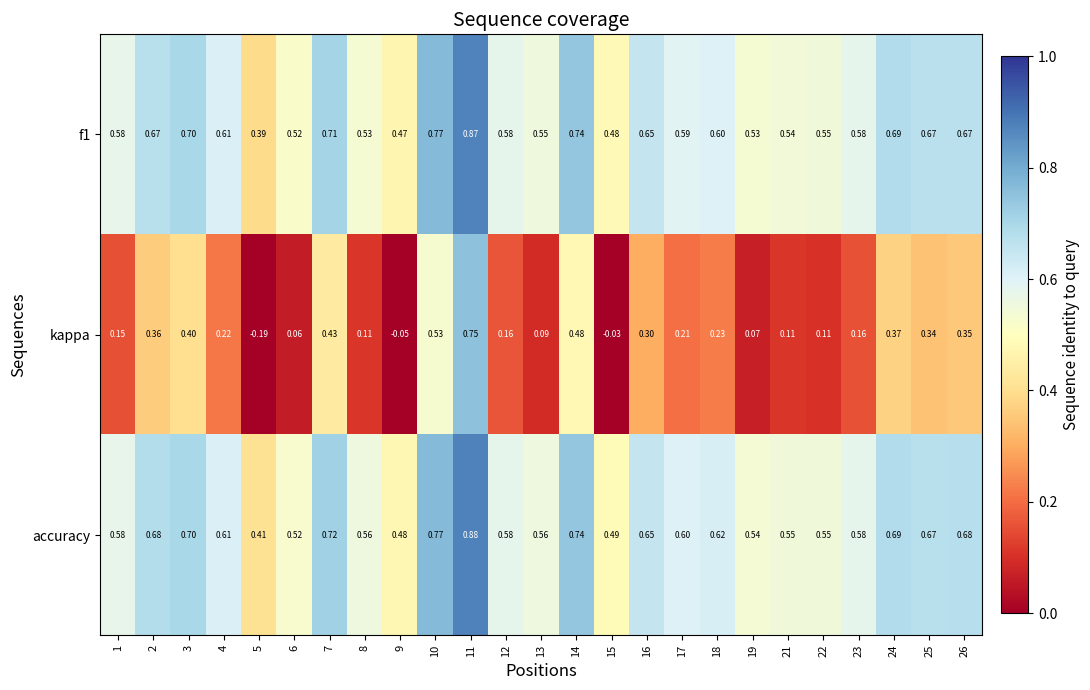

How many categories are shown in the chart?

25